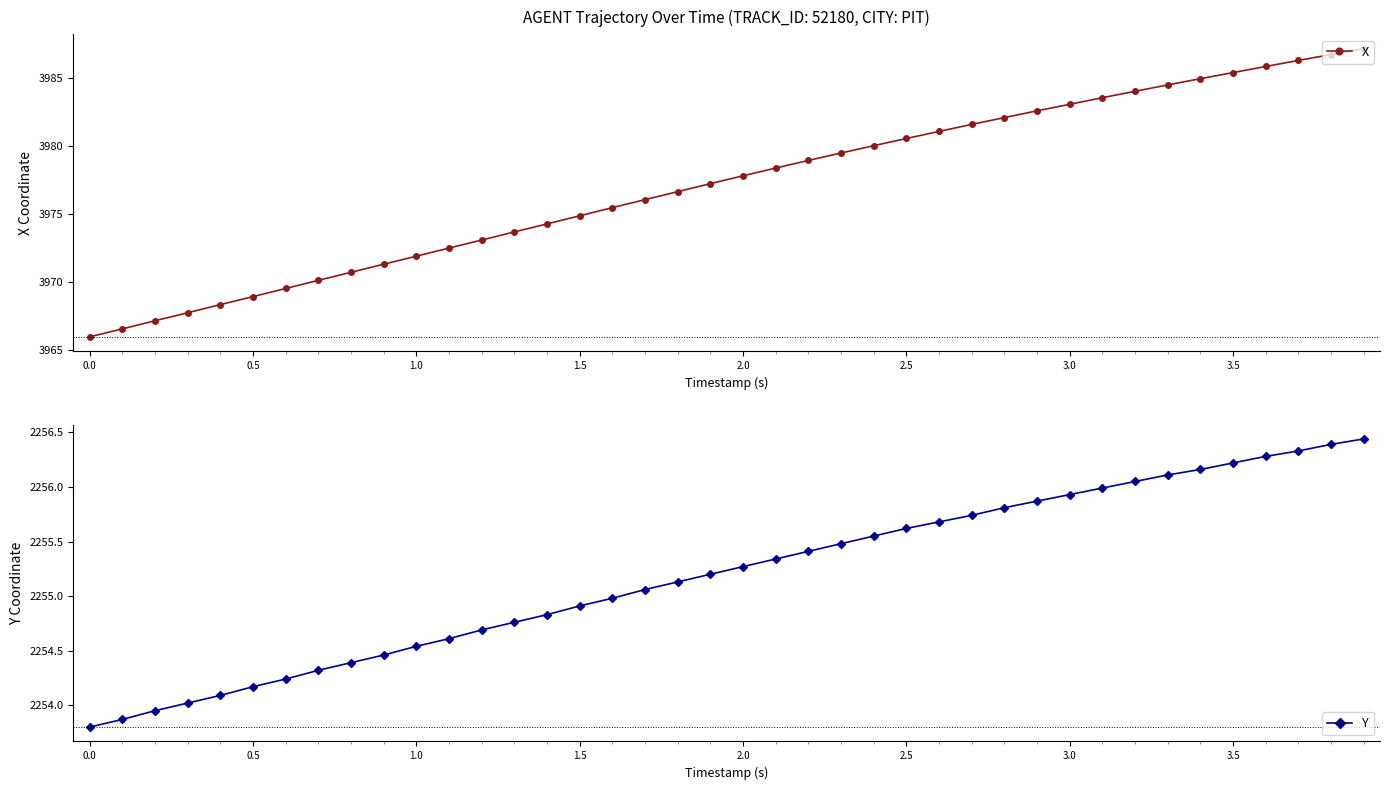

Which series has the largest total across all categories?

X